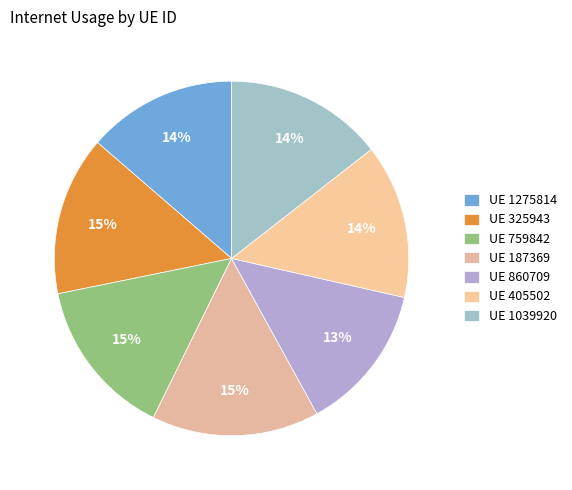

Which slice is the largest?

187369